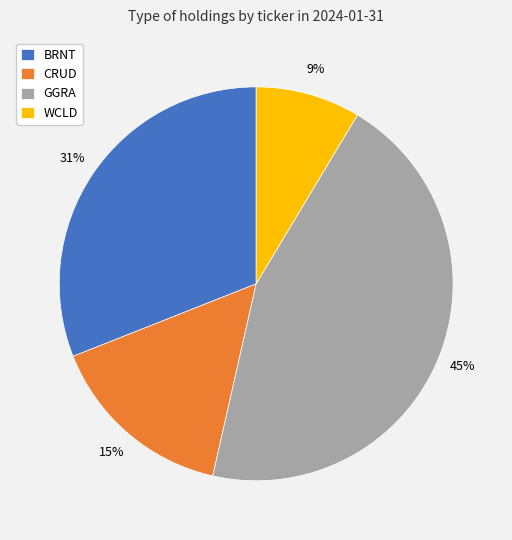

The CRUD slice represents 1% of the pie. True or false?

False